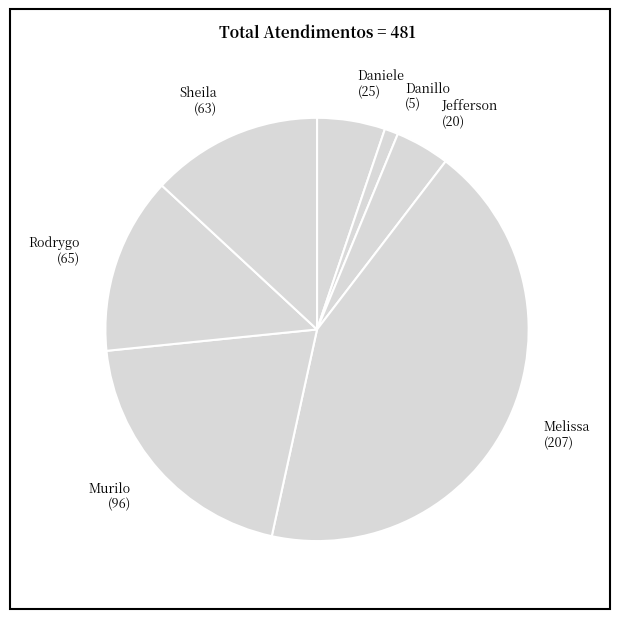

Count the number of slices in the pie.

7